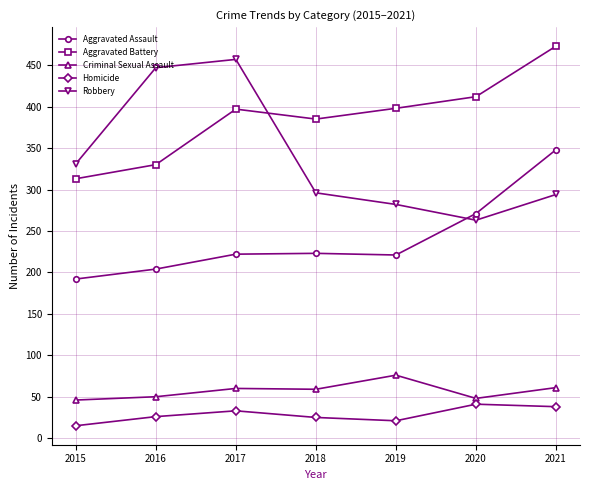

What is the highest value of the Homicide series?

41